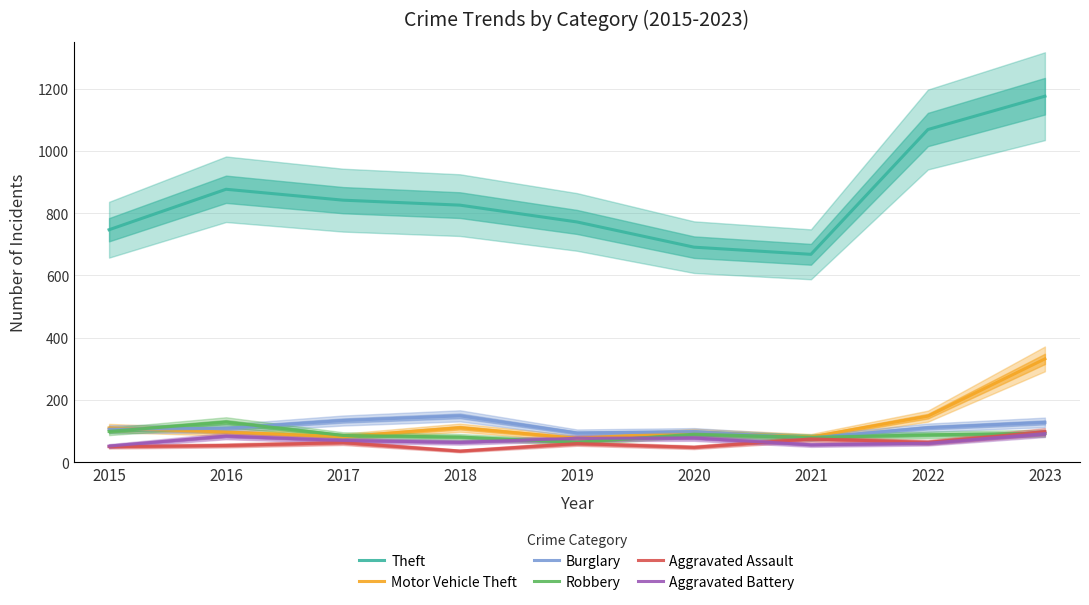

At which category is the sum across all series the highest?

2023